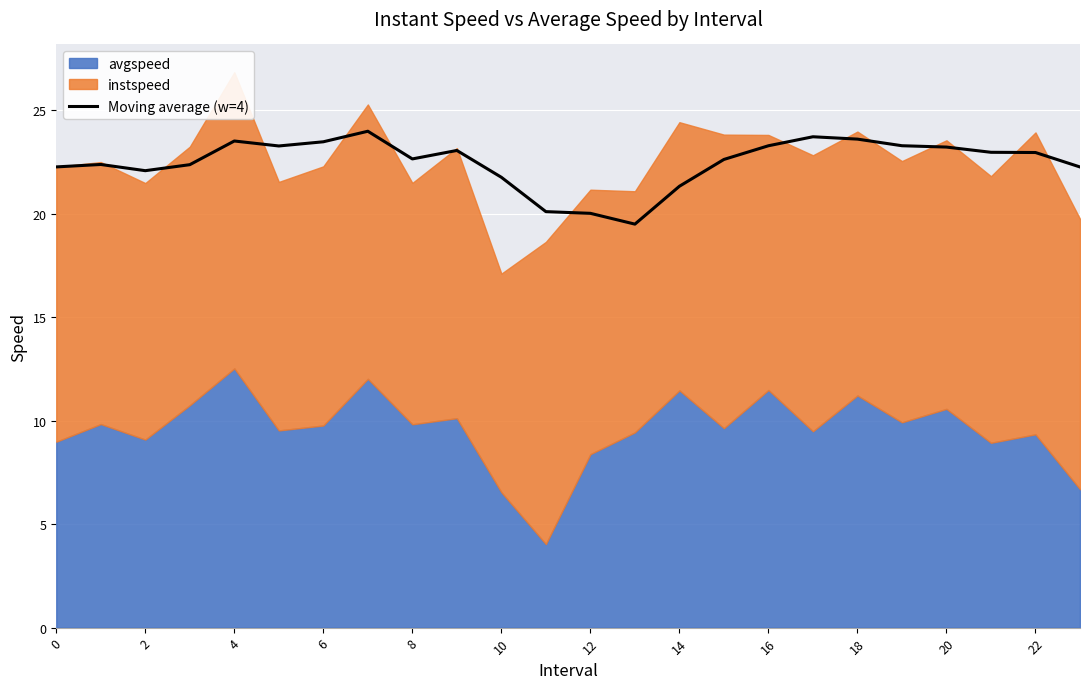

True or false: the data shows 22.6 at 15.

True